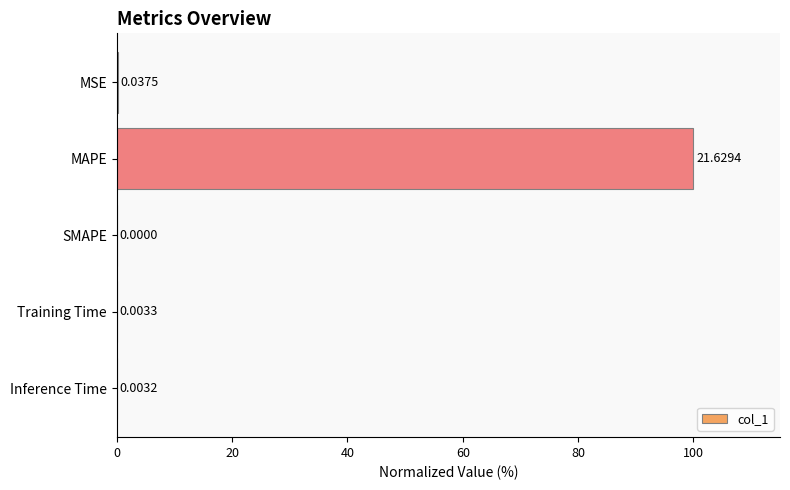

How many data points are above 0?

4